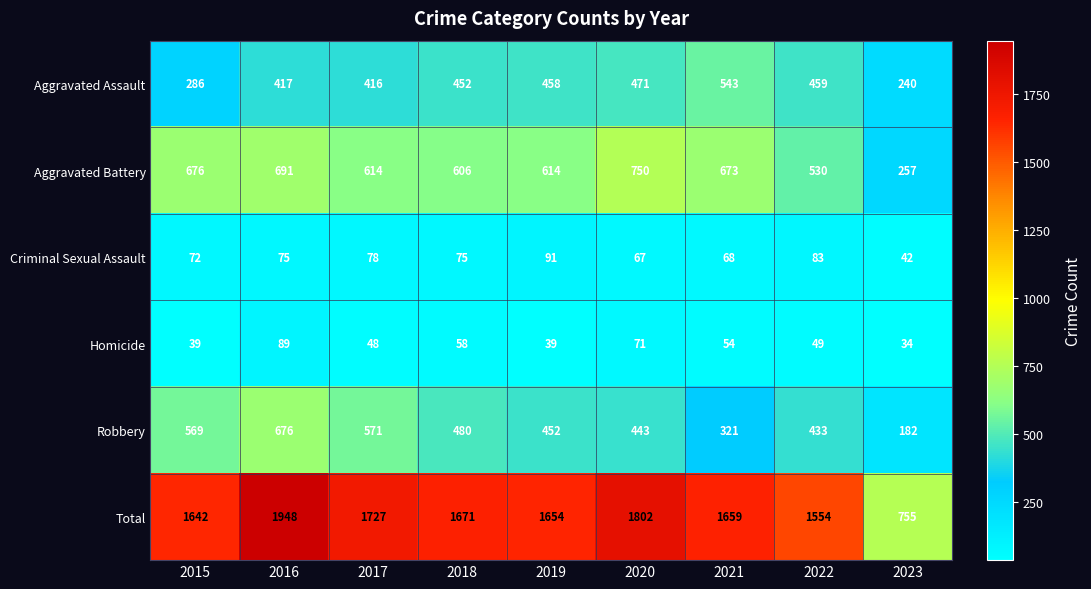

Rank the series at 2020 from highest to lowest value.

Total, Aggravated Battery, Aggravated Assault, Robbery, Homicide, Criminal Sexual Assault